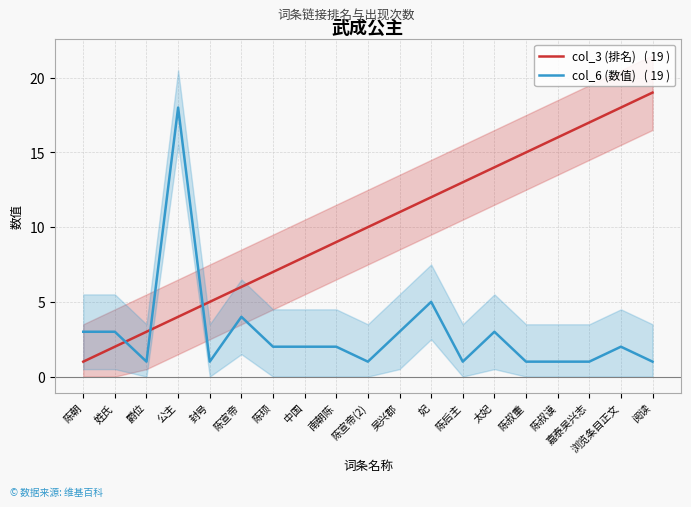

List the series in order of their peak value, highest first.

col_3 (排名)   ( 19 ), col_6 (数值)   ( 19 )